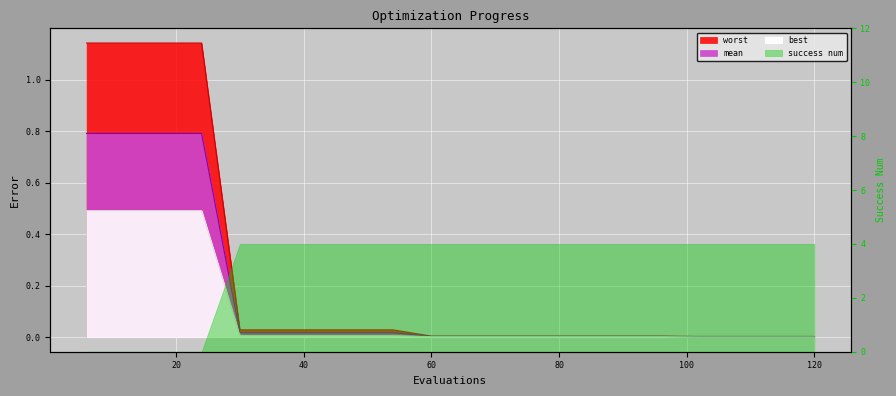

What is the spread (max minus min) of values at 12?

0.7